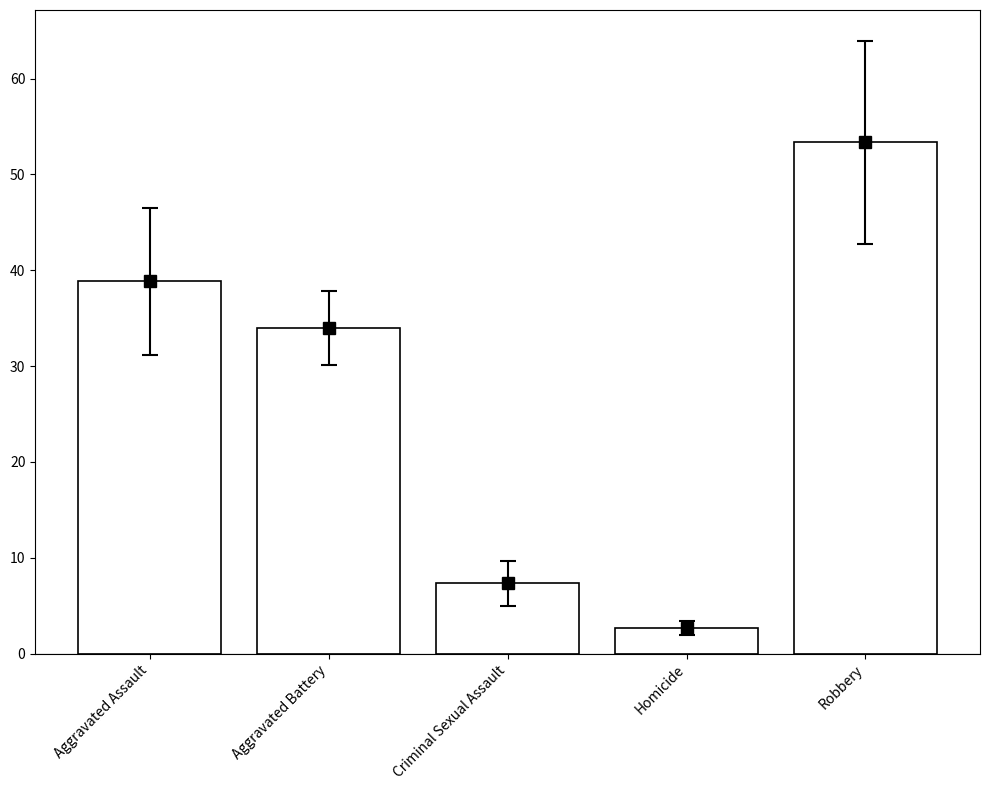

Reading right to left, transcribe all the data shown in this chart.

Robbery=53.3	Homicide=2.7	Criminal Sexual Assault=7.3	Aggravated Battery=34.0	Aggravated Assault=38.8